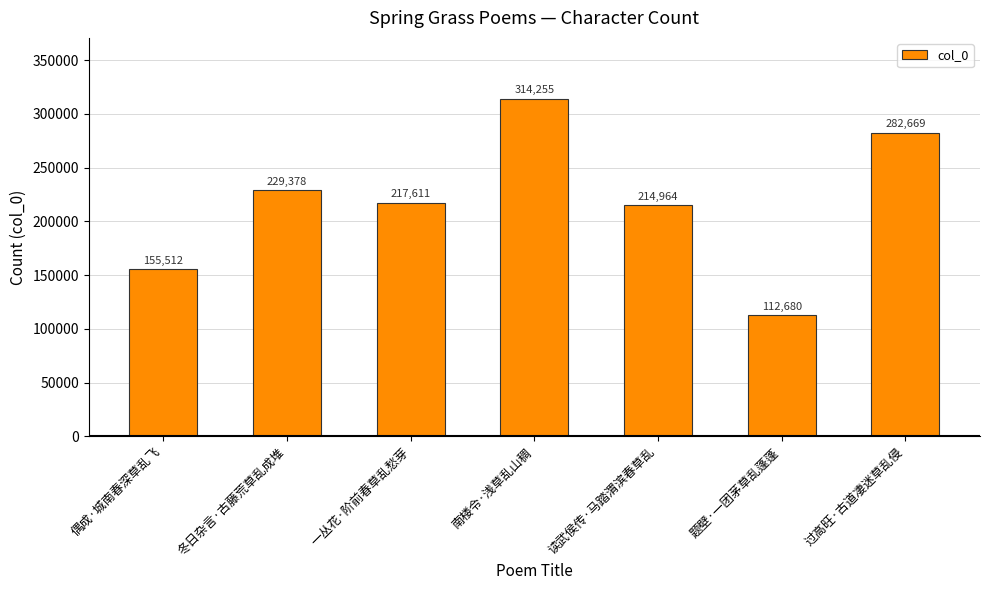

What value does the data have at 题壁·一团茅草乱蓬蓬, to the nearest 50?

112700